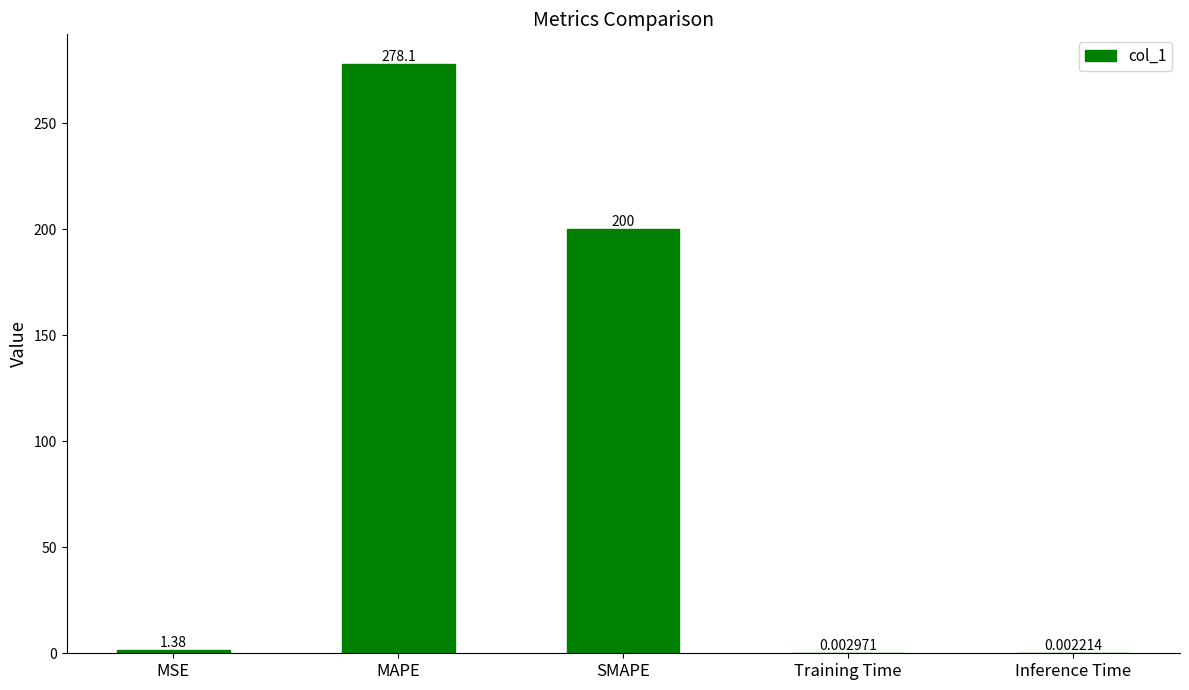

What is the sum of the values at SMAPE and MAPE?

478.1